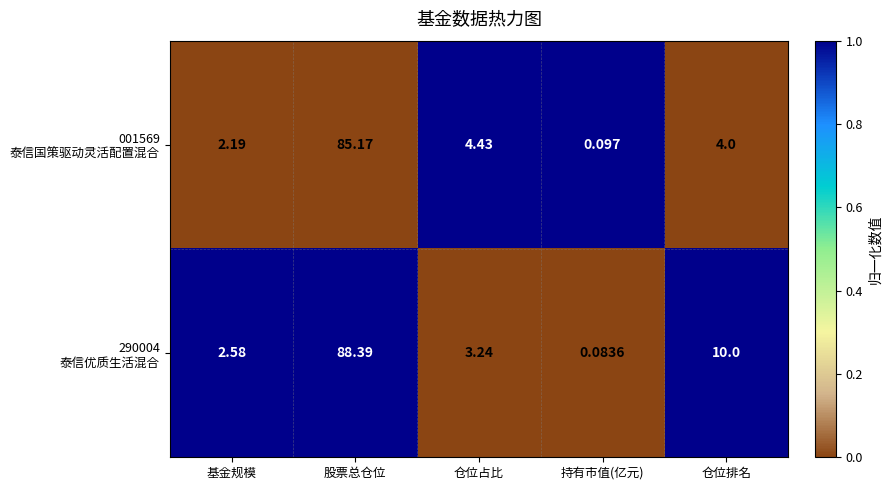

At which category is the sum across all series the highest?

股票总仓位